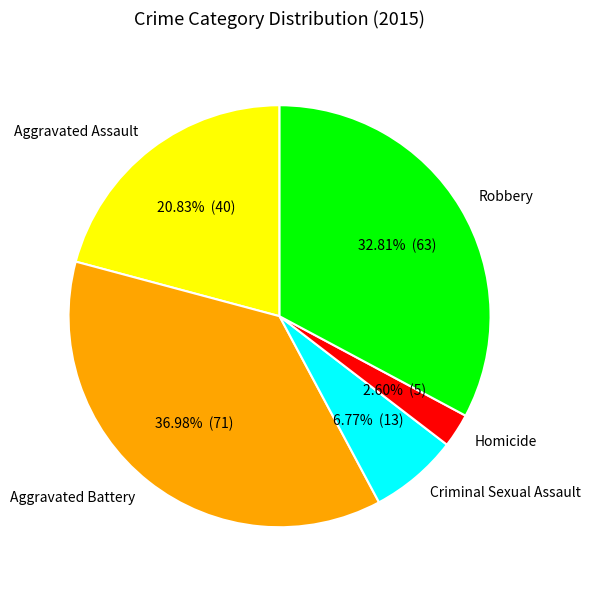

Does Robbery represent more than half of the total?

No